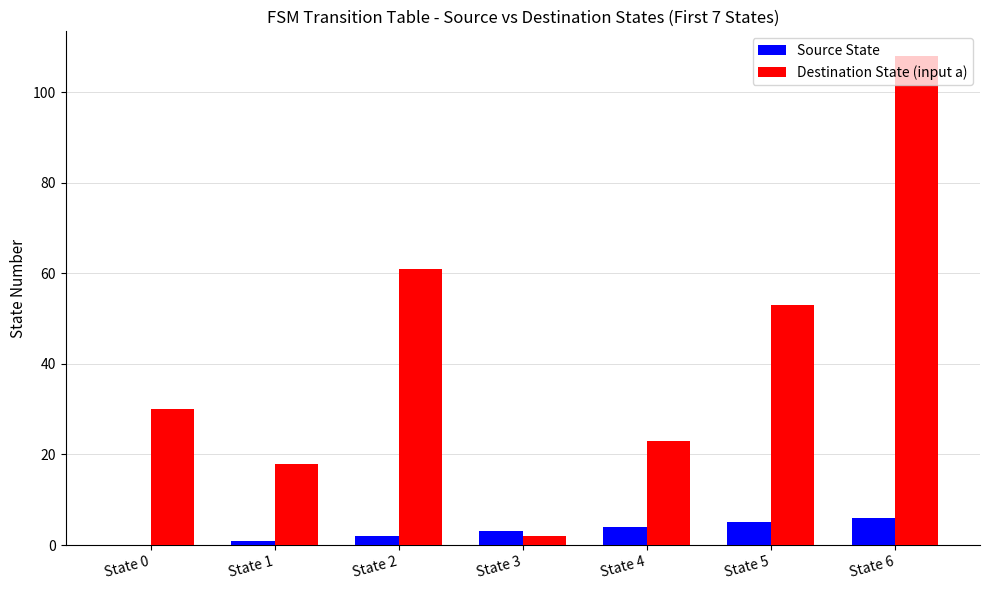

At which category is the sum across all series the highest?

State 6